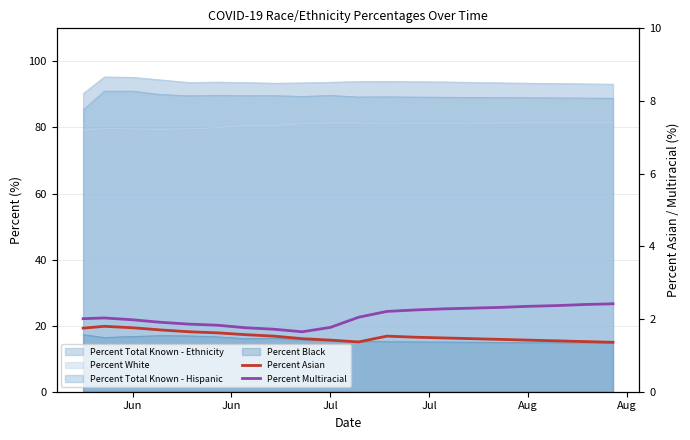

True or false: Percent Asian and Percent Multiracial intersect in this chart.

False